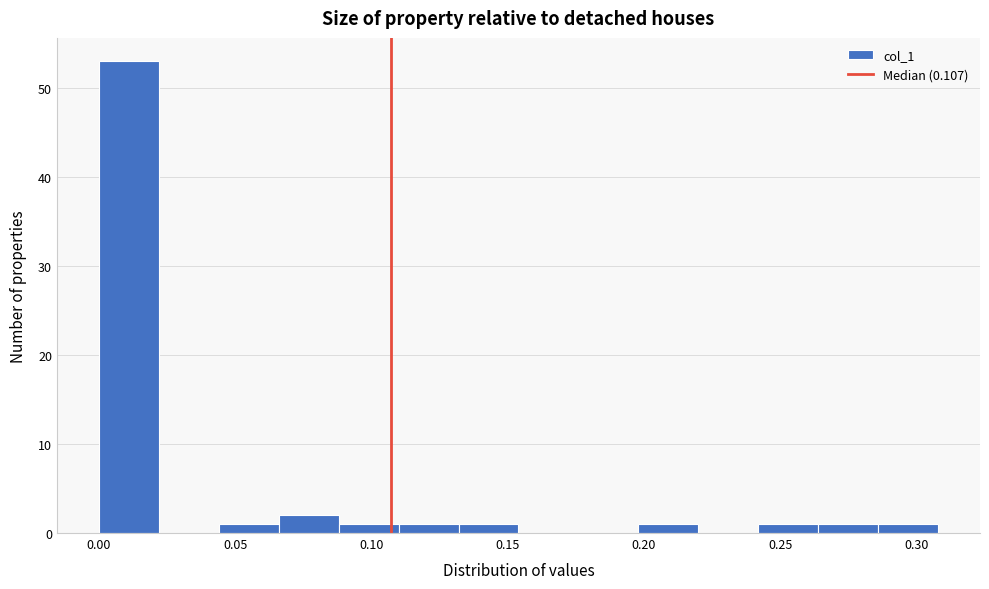

Reading left to right, transcribe this chart: for each bar, give the range it covers on the x-axis and its height. Neither the bar edges nor the heights are printed on the chart, so give them approximately, as read against the axes.

0.000 to 0.020: 53
0.020 to 0.045: 0
0.045 to 0.065: 1
0.065 to 0.090: 2
0.090 to 0.110: 1
0.110 to 0.130: 1
0.130 to 0.155: 1
0.155 to 0.175: 0
0.175 to 0.200: 0
0.200 to 0.220: 1
0.220 to 0.240: 0
0.240 to 0.265: 1
0.265 to 0.285: 1
0.285 to 0.310: 1